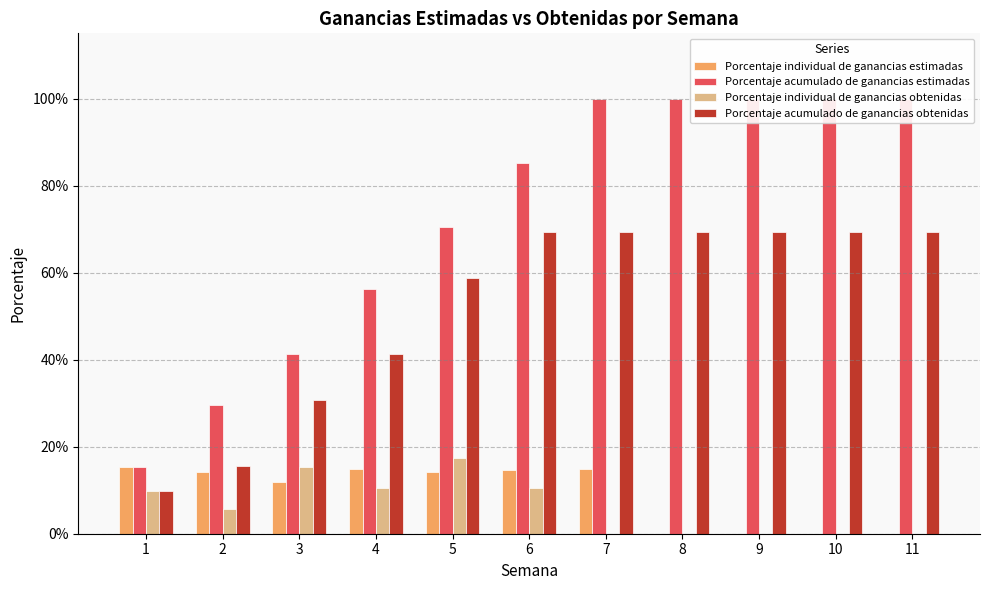

How many bars are there in each group?

4